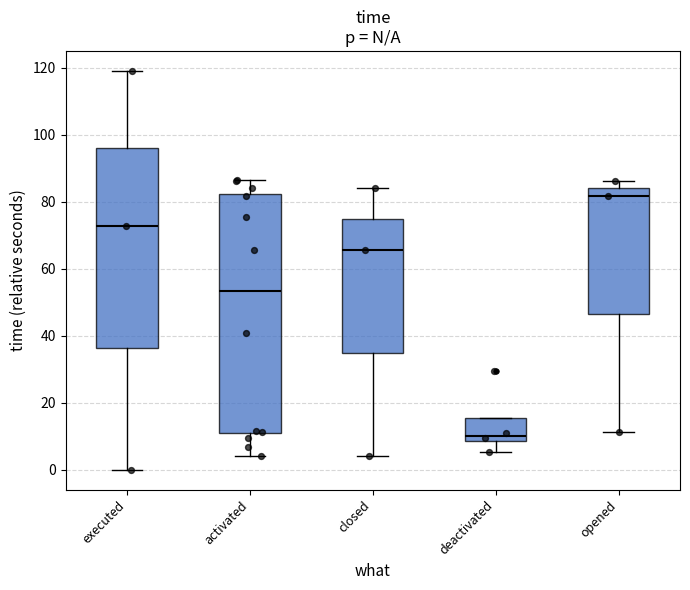

Comparing the boxes themselves (not the whiskers), which one is the tallest?

activated